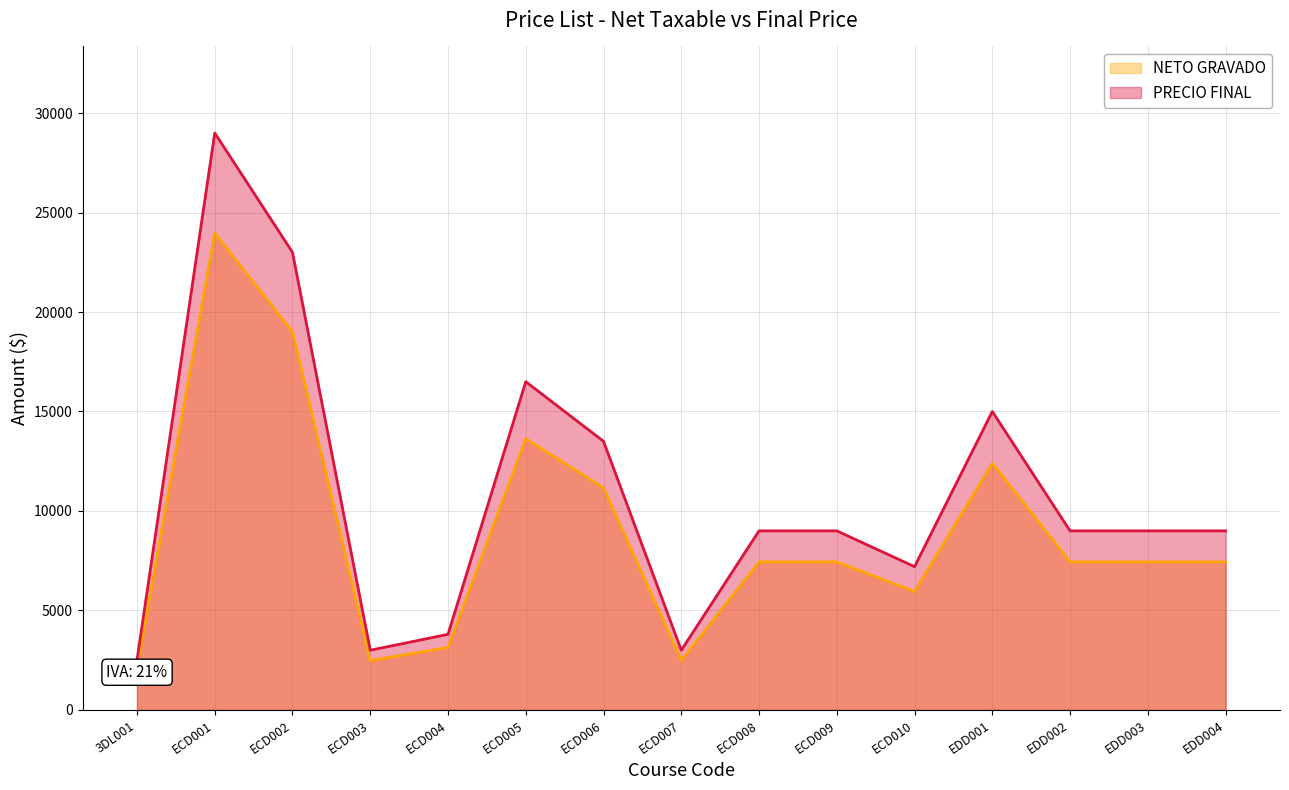

At which label does PRECIO FINAL reach its peak?

ECD001